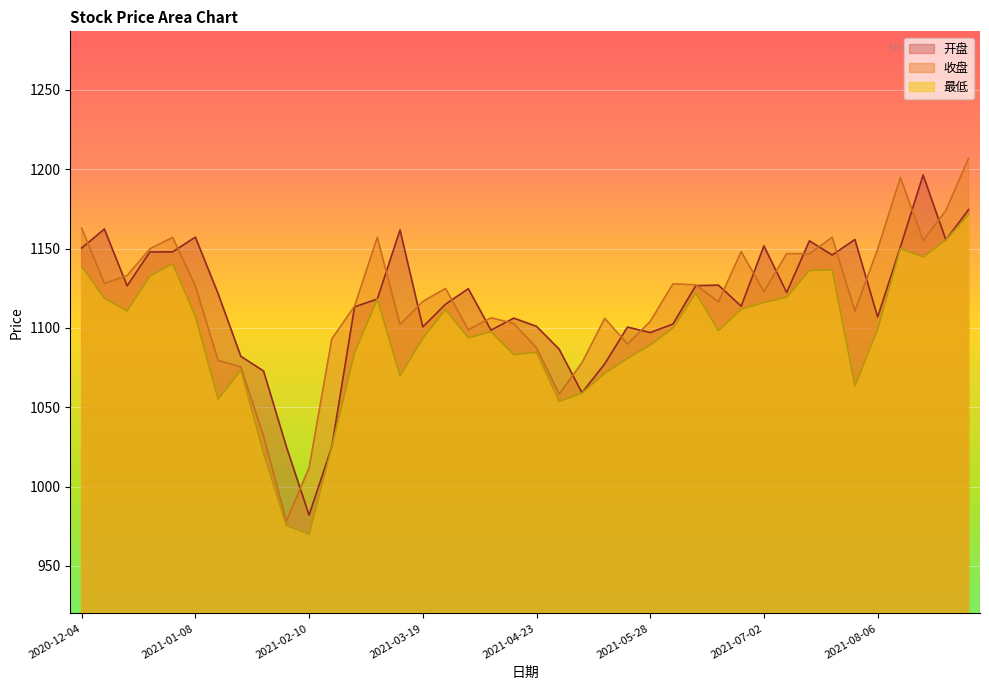

Rank the series by their maximum value, from highest to lowest.

收盘, 开盘, 最低